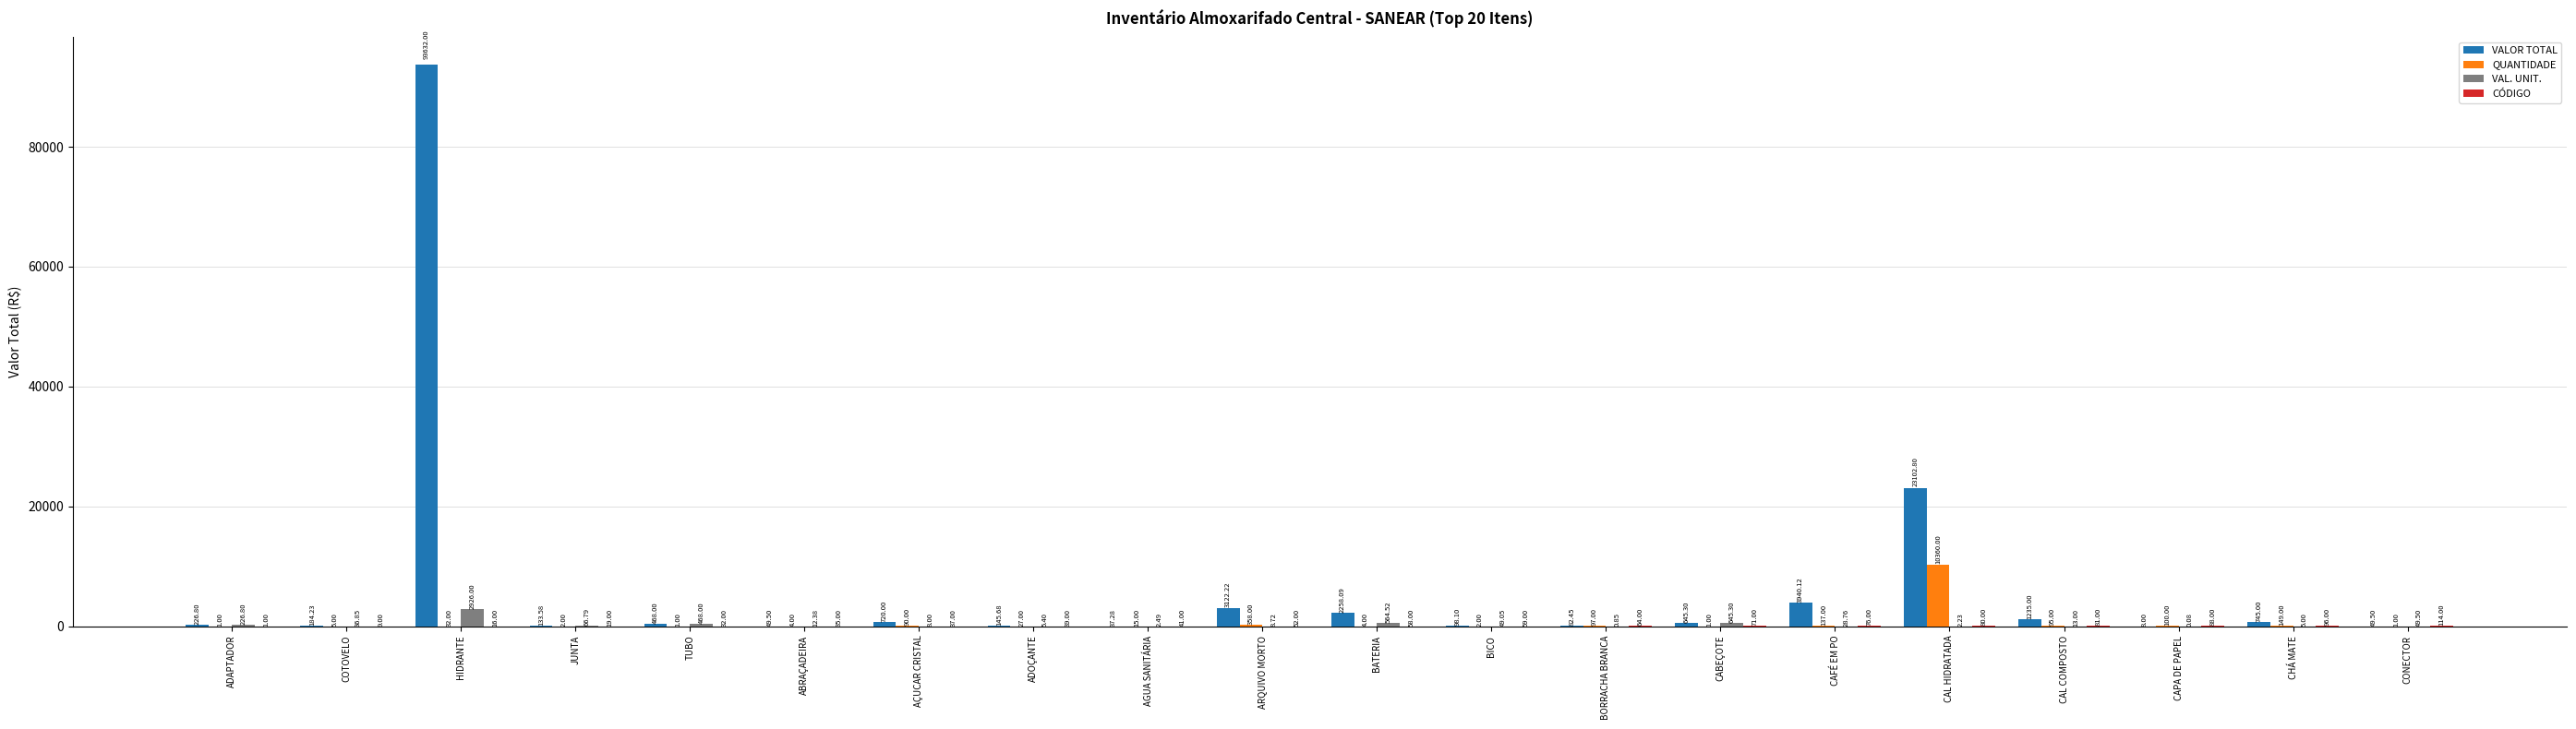

Which category has the highest value across all series?

HIDRANTE